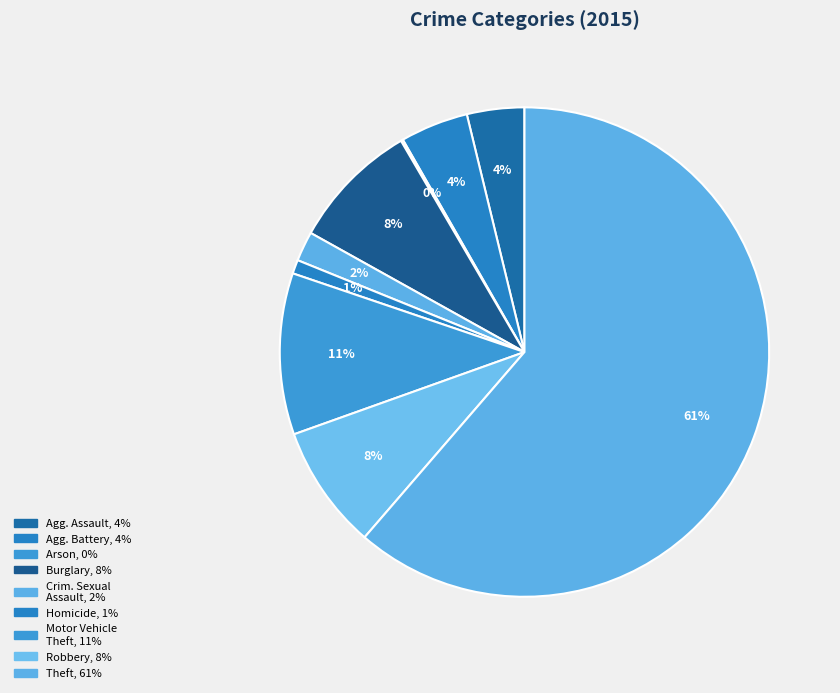

Which category accounts for the majority?

Theft